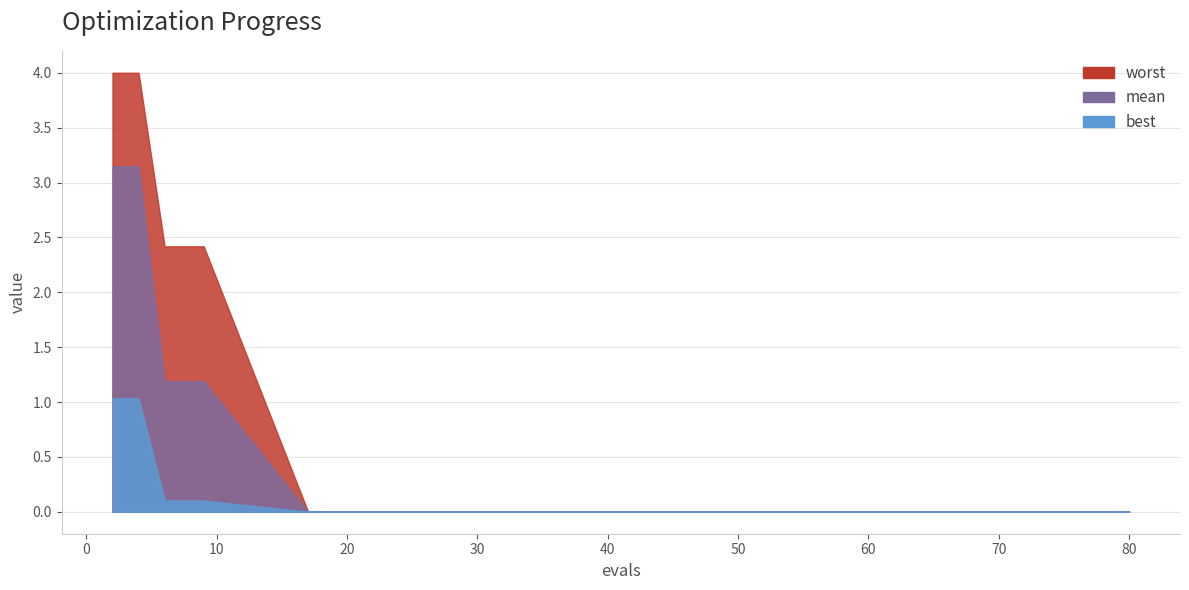

What is the greatest value displayed?

4.0